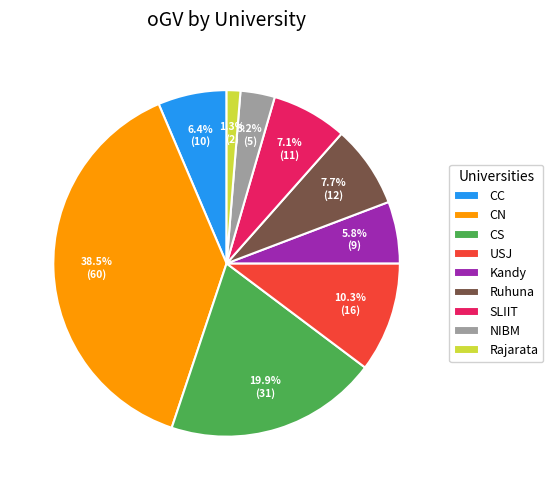

Is it true that SLIIT is 7% of the pie?

True